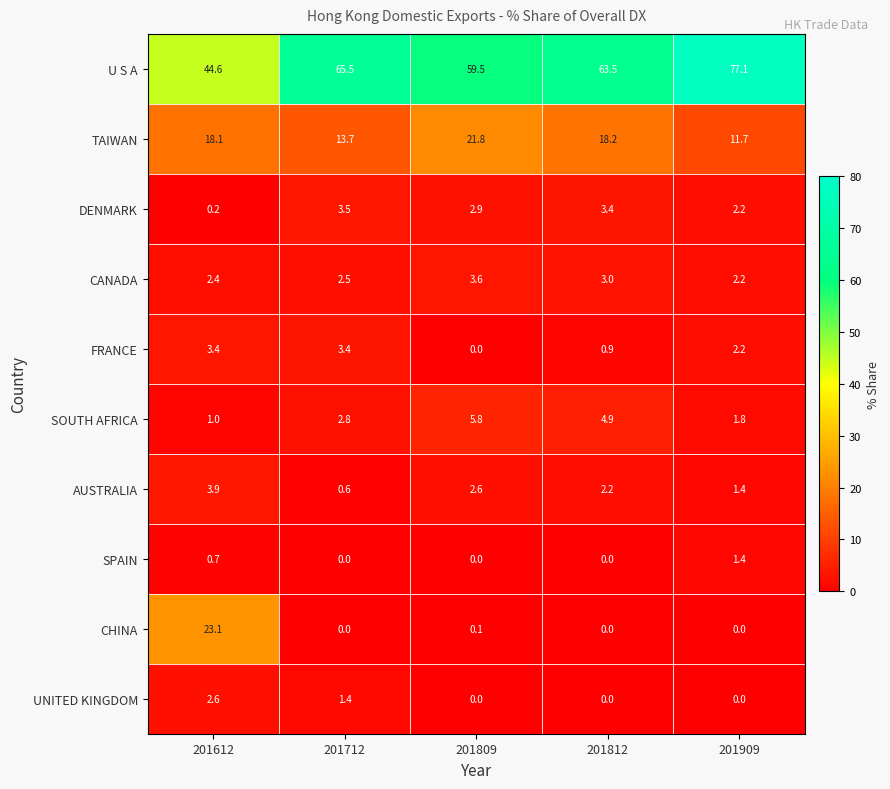

Is the value of CHINA at 201909 greater than the value of DENMARK at 201809?

No